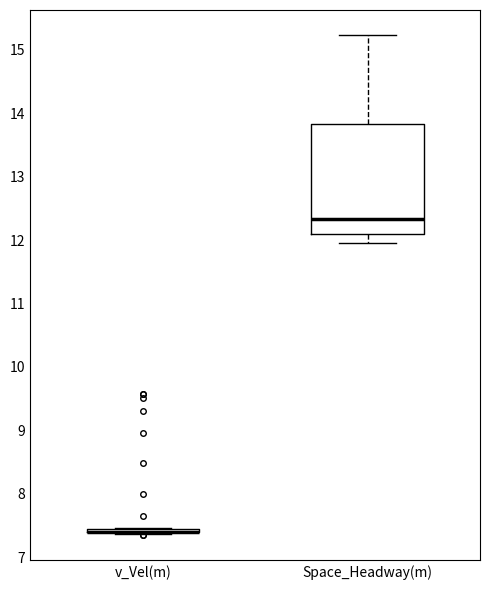

Where does the median line of the box for Space_Headway(m) sit on the y-axis? The values are not printed on the chart, so give them approximately, as read against the axis.

12.3